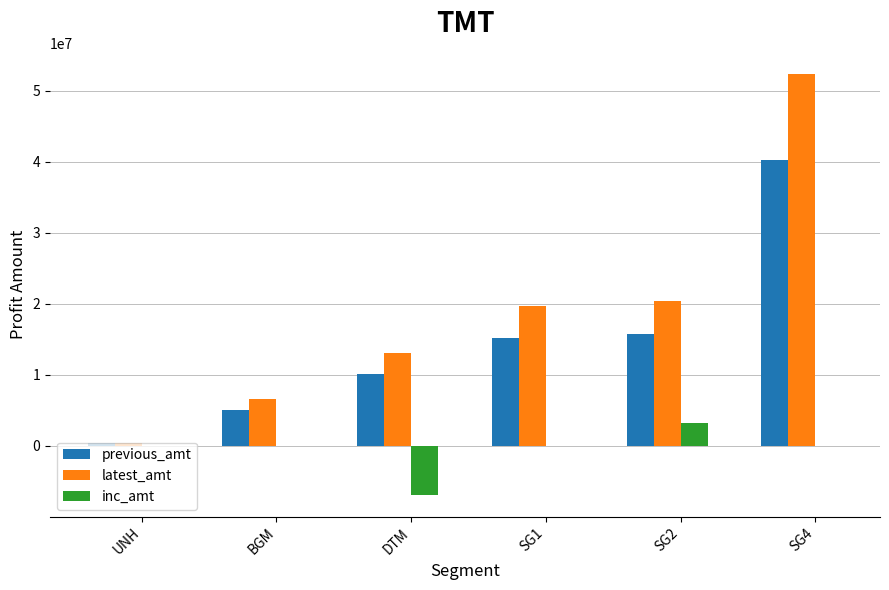

What is the approximate value of previous_amt at DTM?

10025000